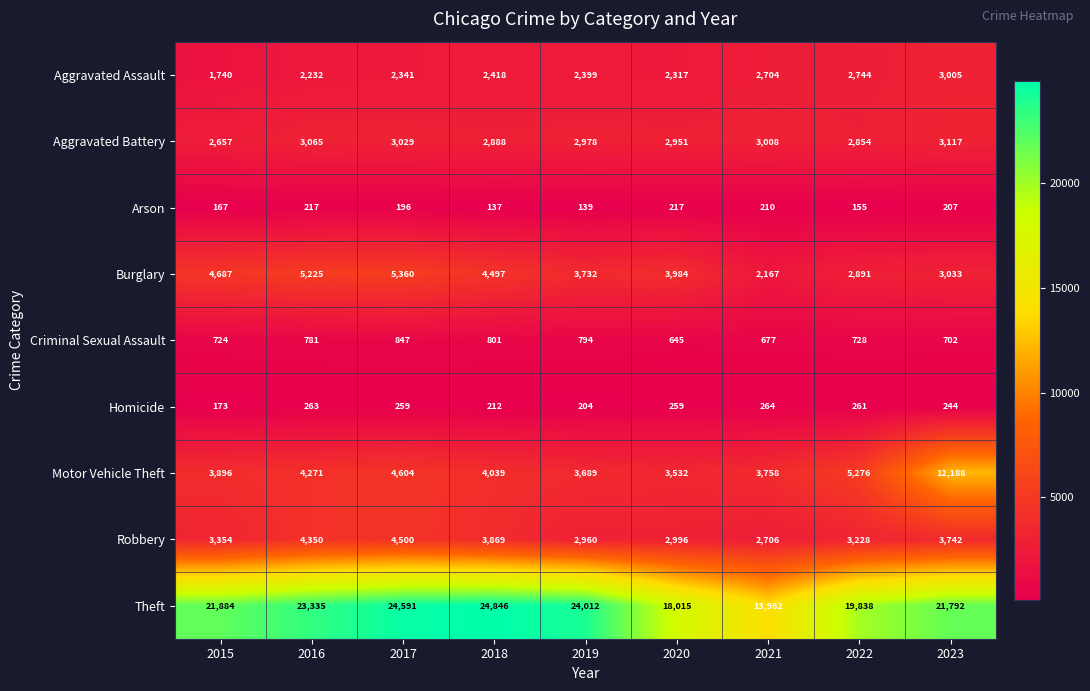

Count the number of categories in the chart.

9